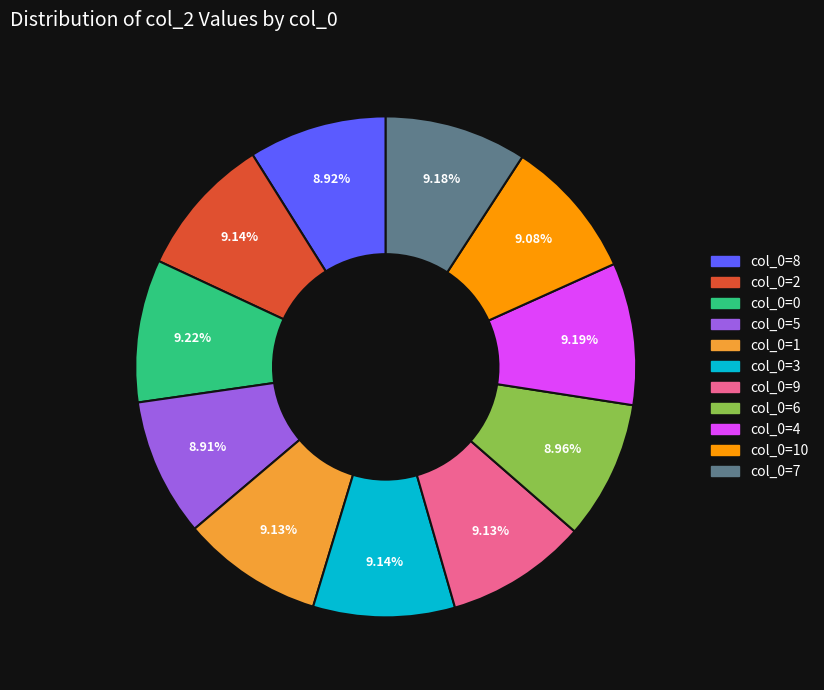

Is the sum of col_0=2 and col_0=1 greater than half?

No